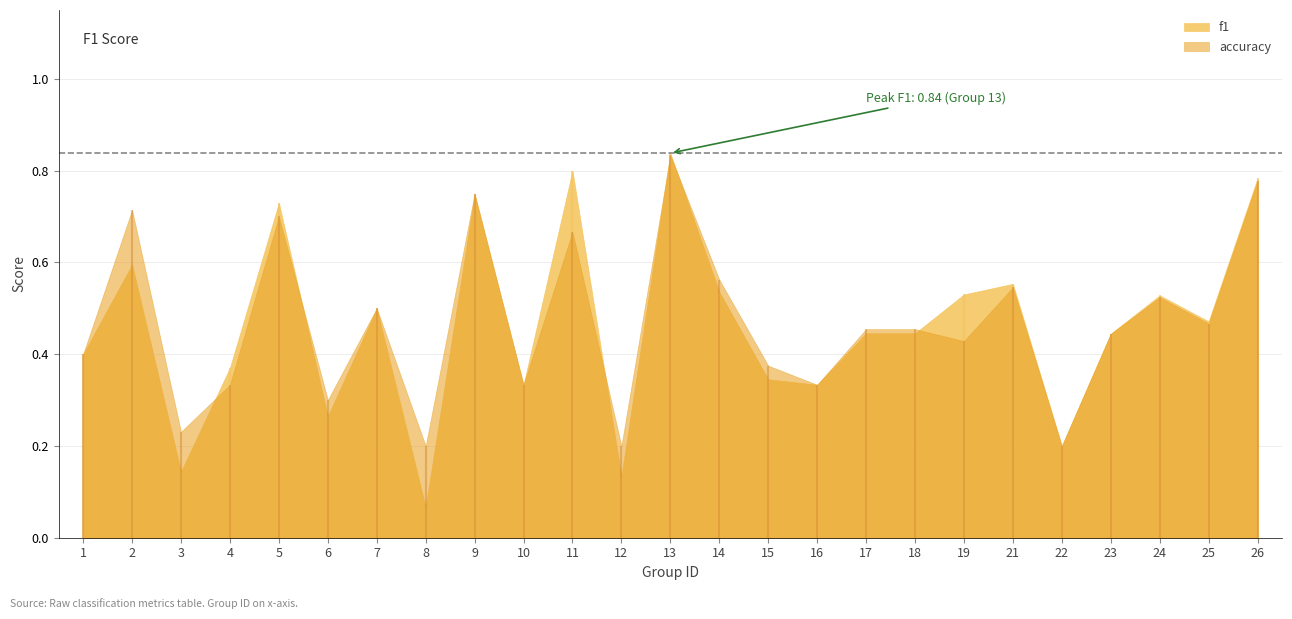

At which label does f1 reach its minimum?

8